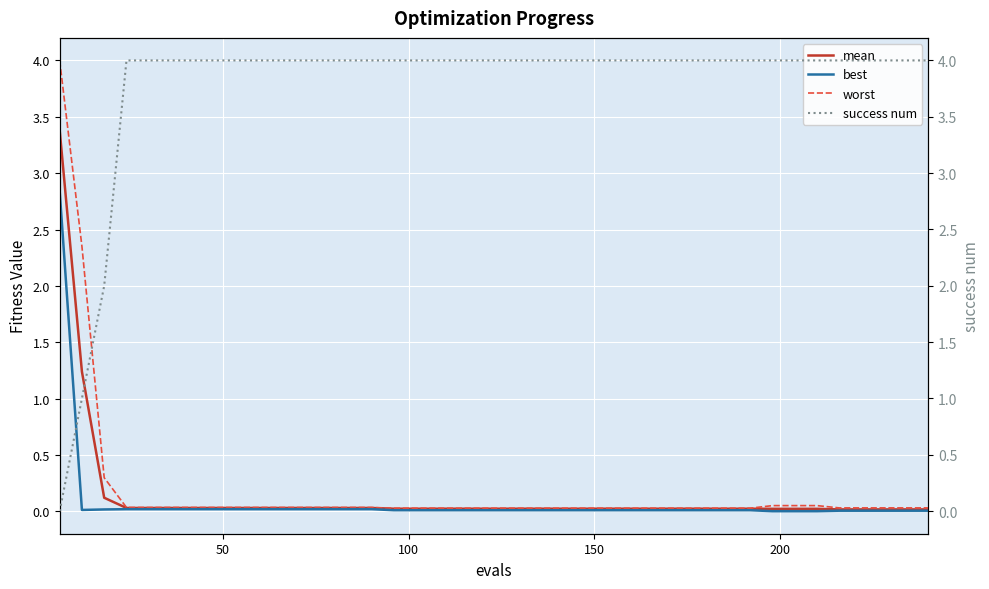

What is the maximum value for worst?

4.0